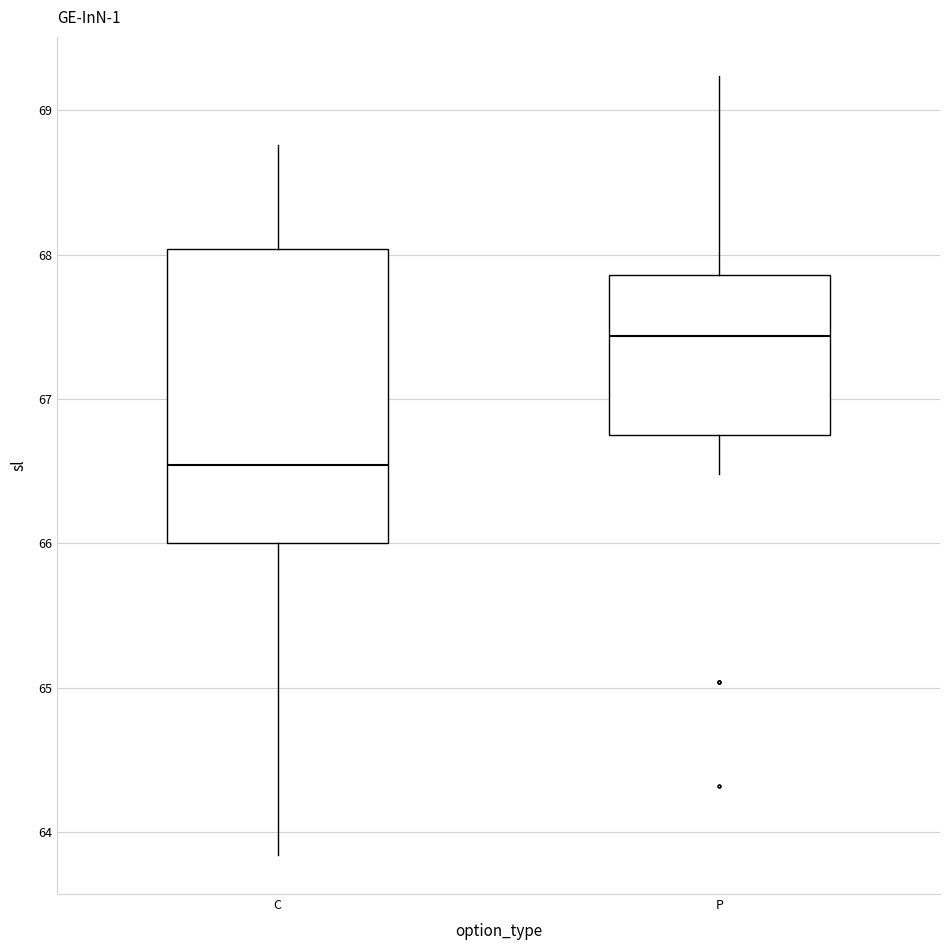

Which box is the tallest, from its lower edge to its upper edge?

C